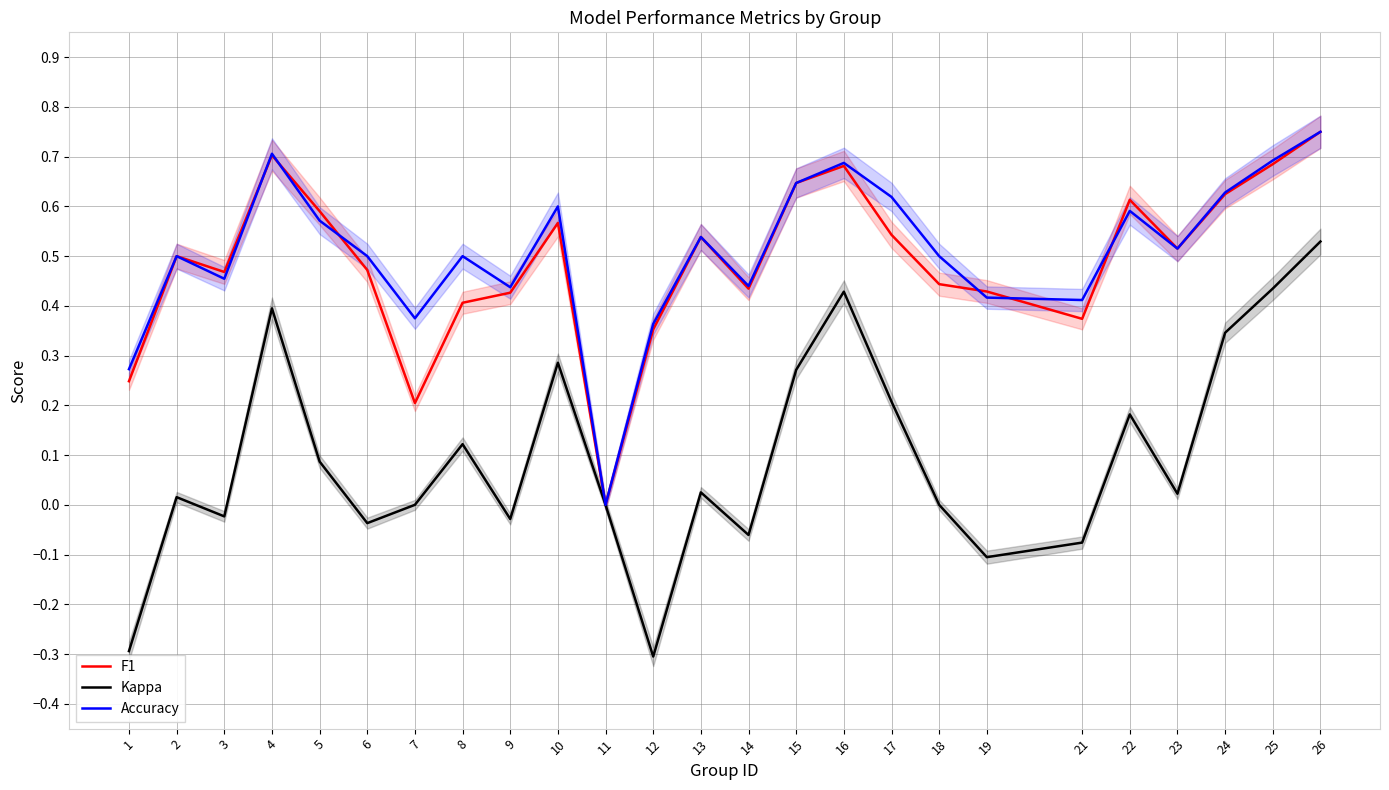

How many interior local peaks does the Accuracy series have?

7